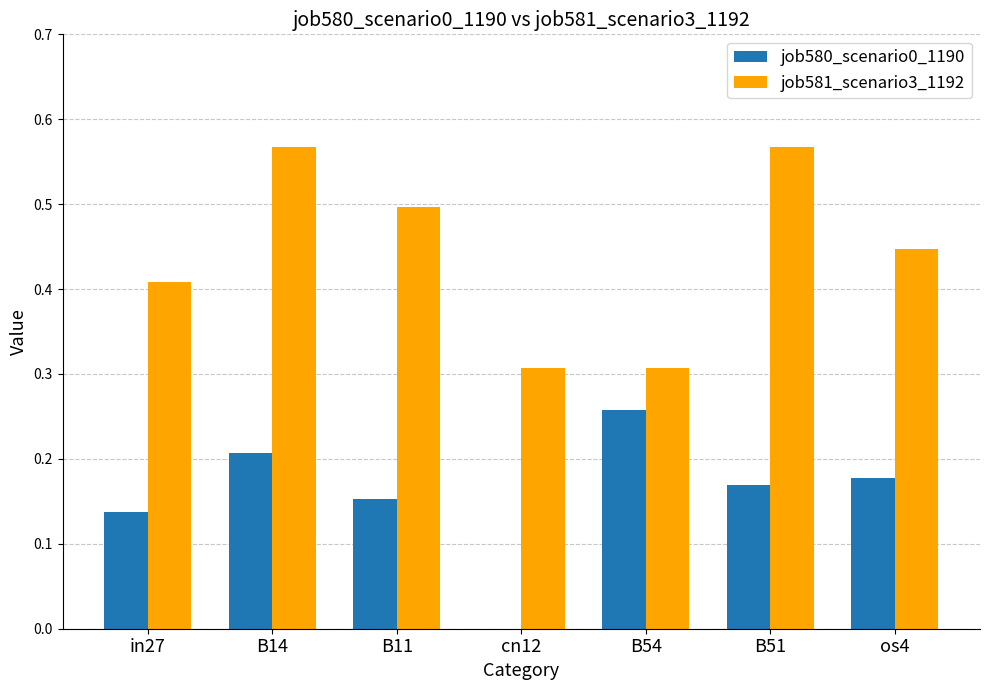

Between in27 and B51, which series saw the biggest shift?

job581_scenario3_1192